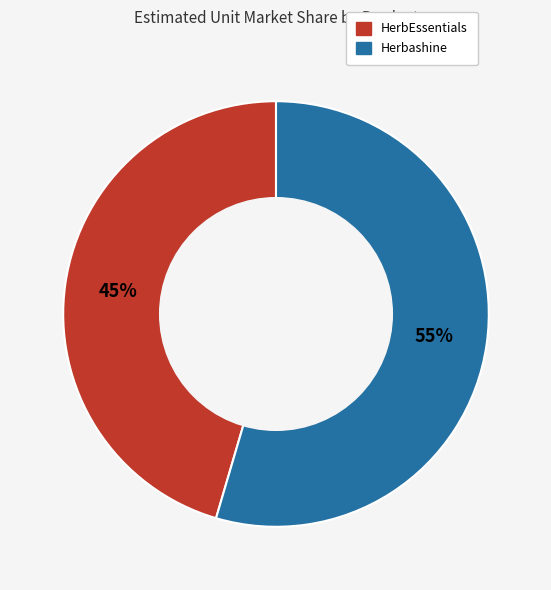

Is there a majority slice in this chart?

Yes